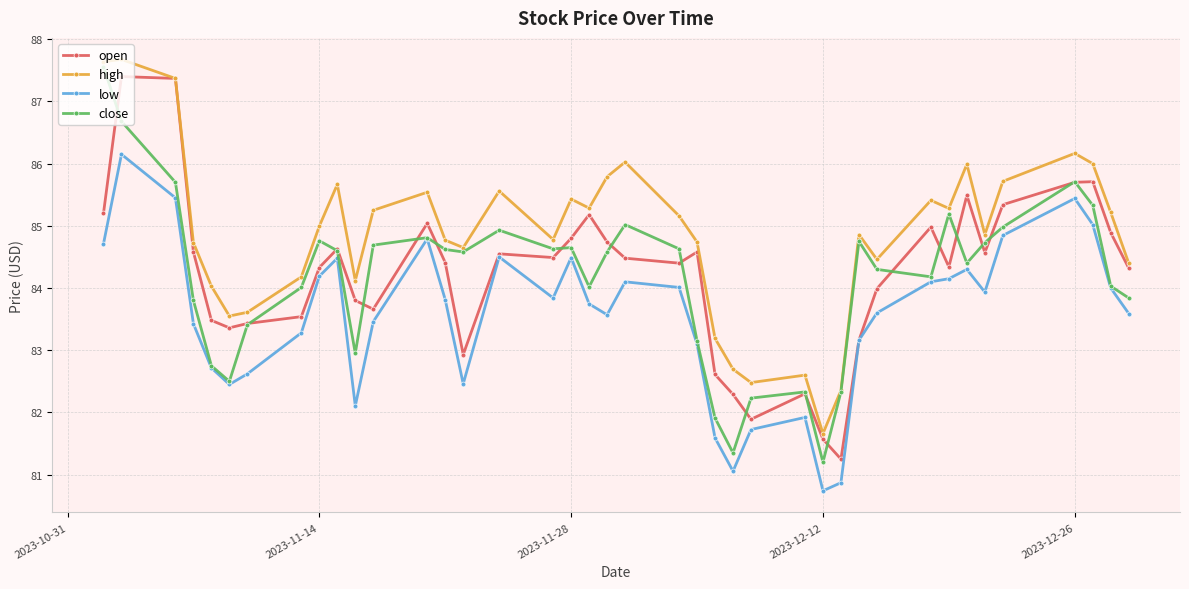

Does the chart have visible grid lines?

Yes